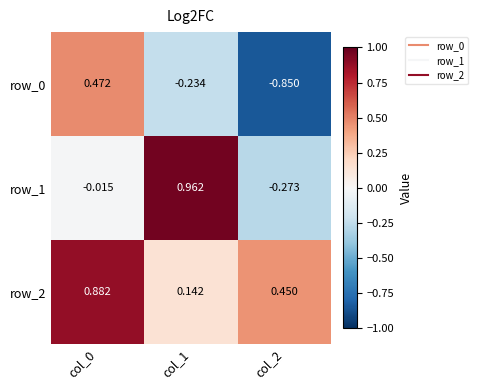

Is the value of row_1 at col_1 greater than the value of row_2 at col_2?

Yes